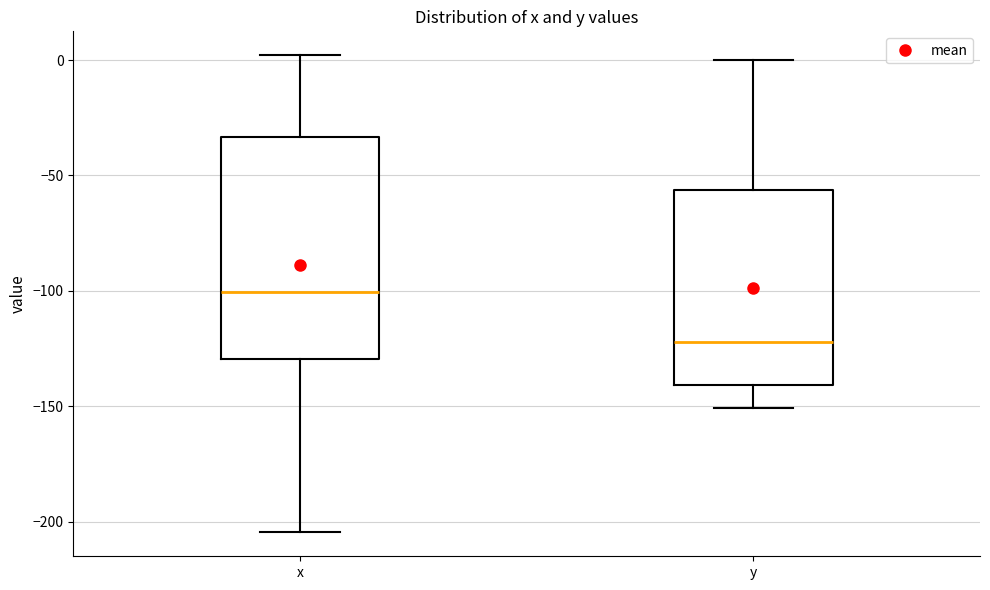

Reading left to right, read every box against the y-axis: the position of its median line, the range the box covers, and the ends of its whiskers. The values are not printed on the chart, so give them approximately, as read against the axis.

x: median -100, box -130 to -35, whiskers -205 to 0
y: median -120, box -140 to -55, whiskers -150 to 0